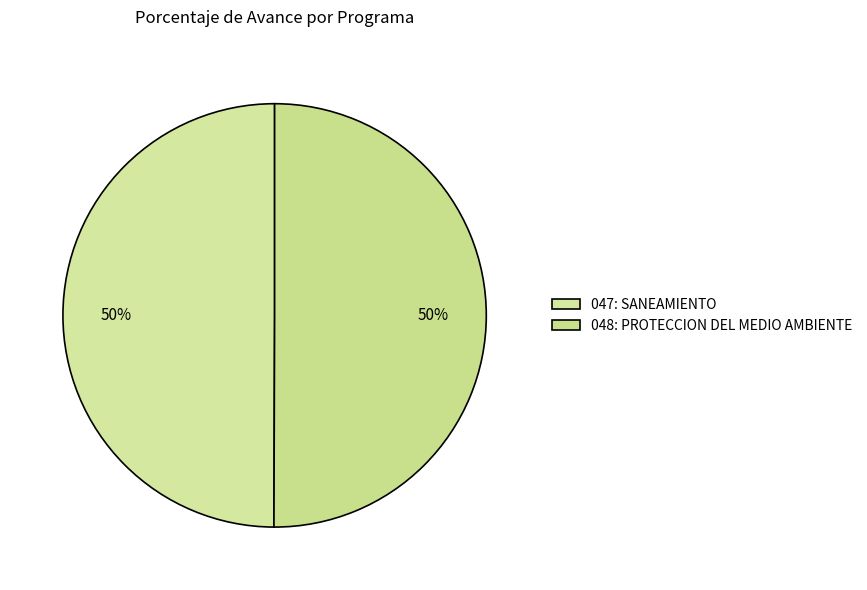

To the nearest percent, what portion does 048: PROTECCION DEL MEDIO AMBIENTE represent?

50%